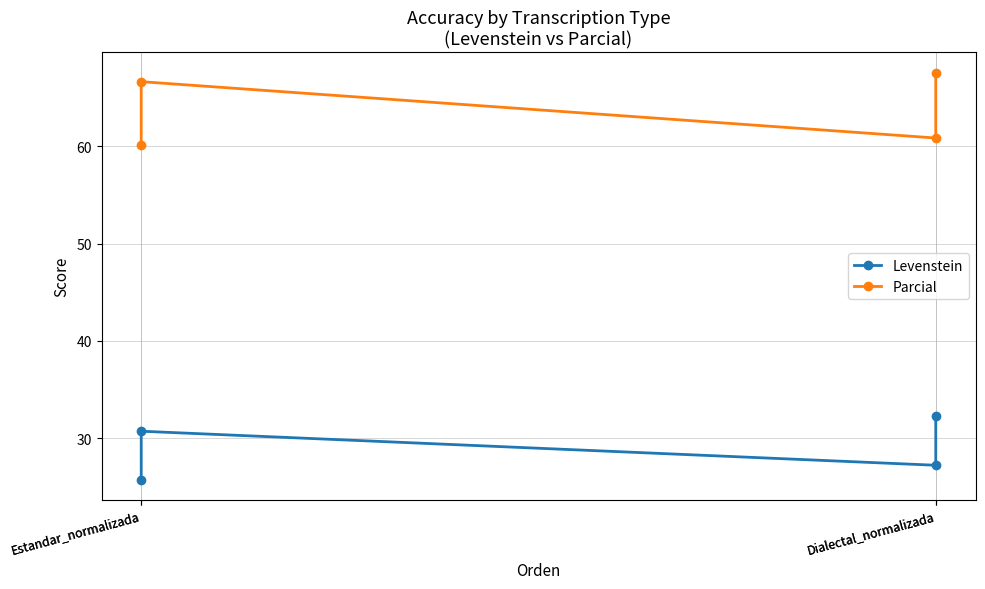

The value of Parcial at Estandar_normalizada is 19.5. True or false?

False